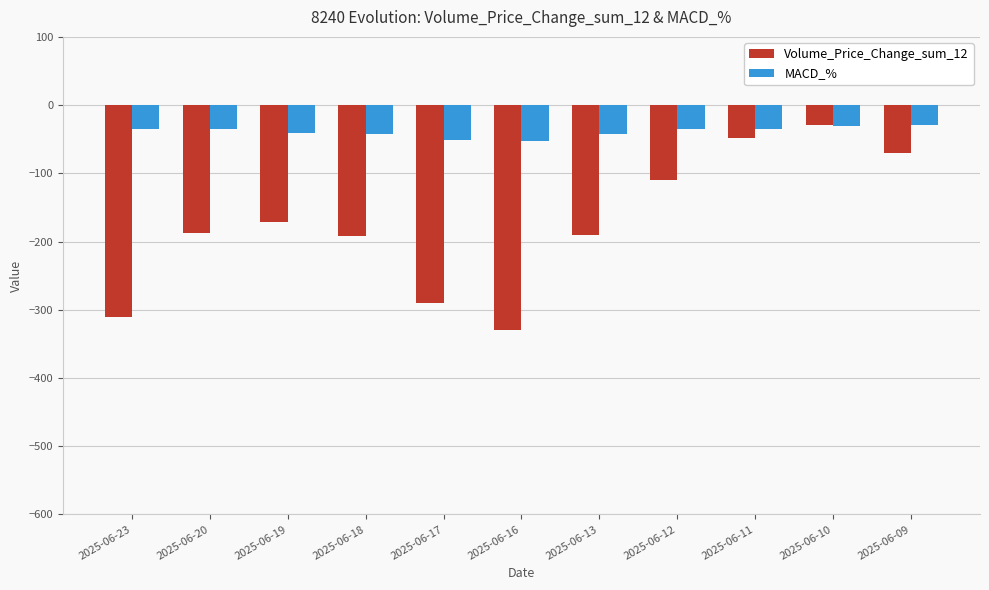

Is it true that MACD_% equals -52.9 at 2025-06-16?

True